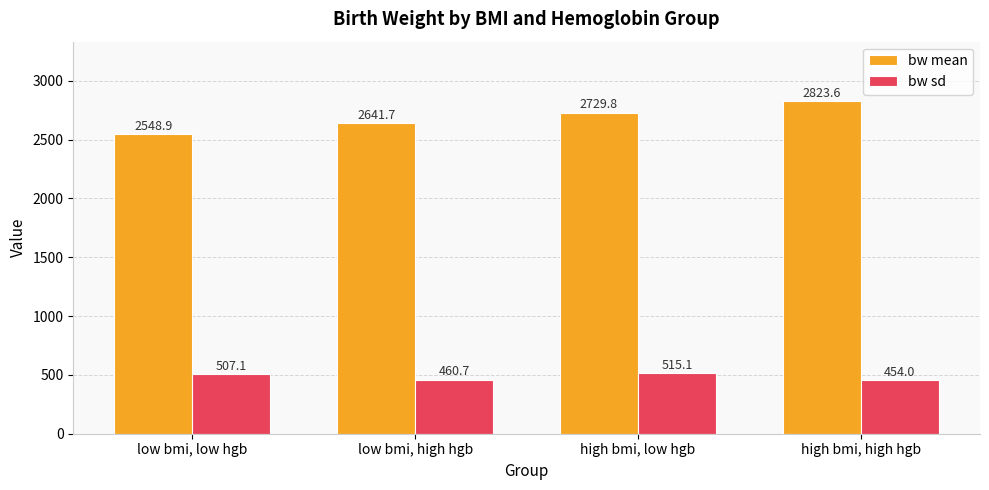

What are all the series names shown in the legend?

bw mean, bw sd